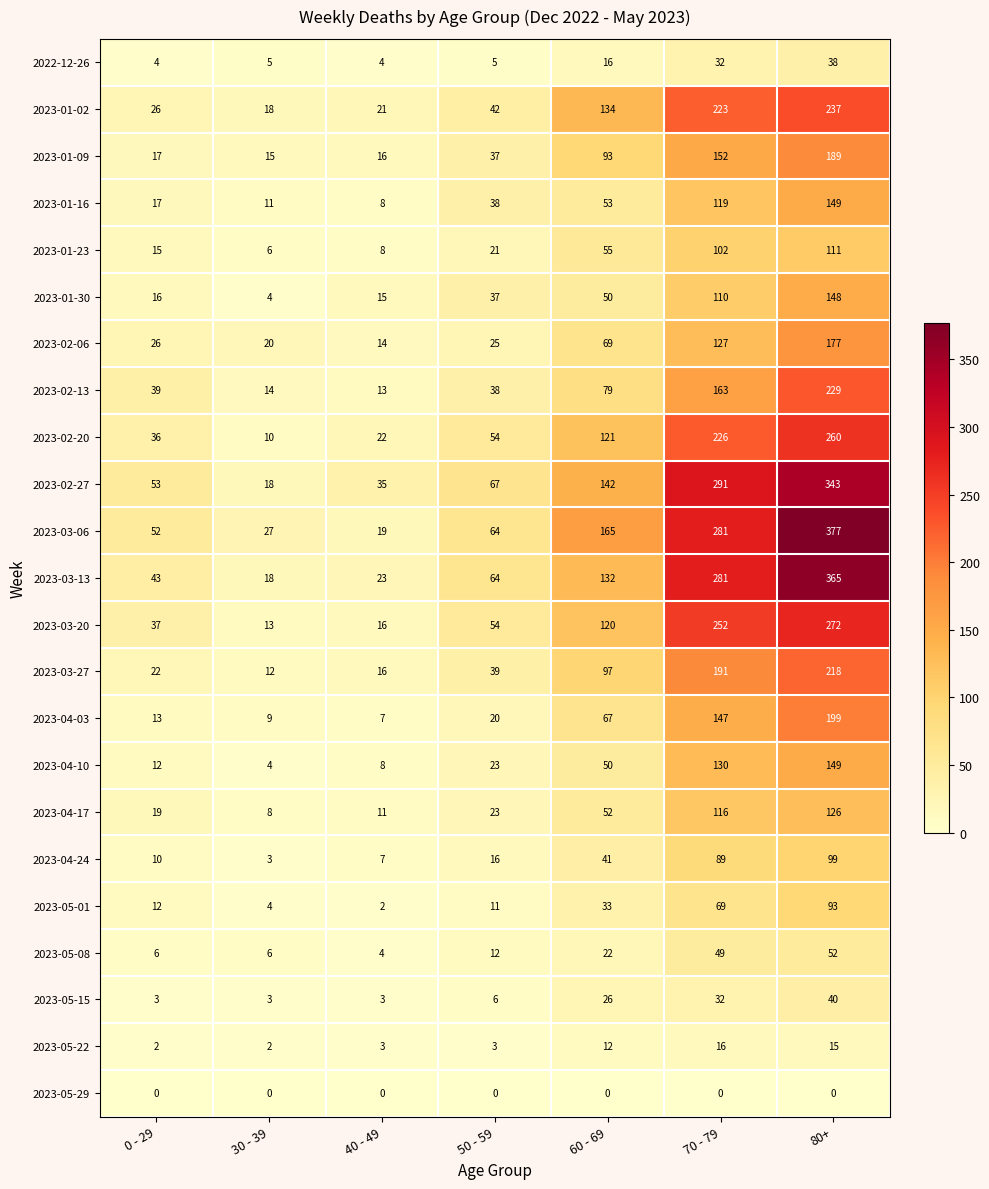

At which label does 2023-04-17 reach its minimum?

30 - 39